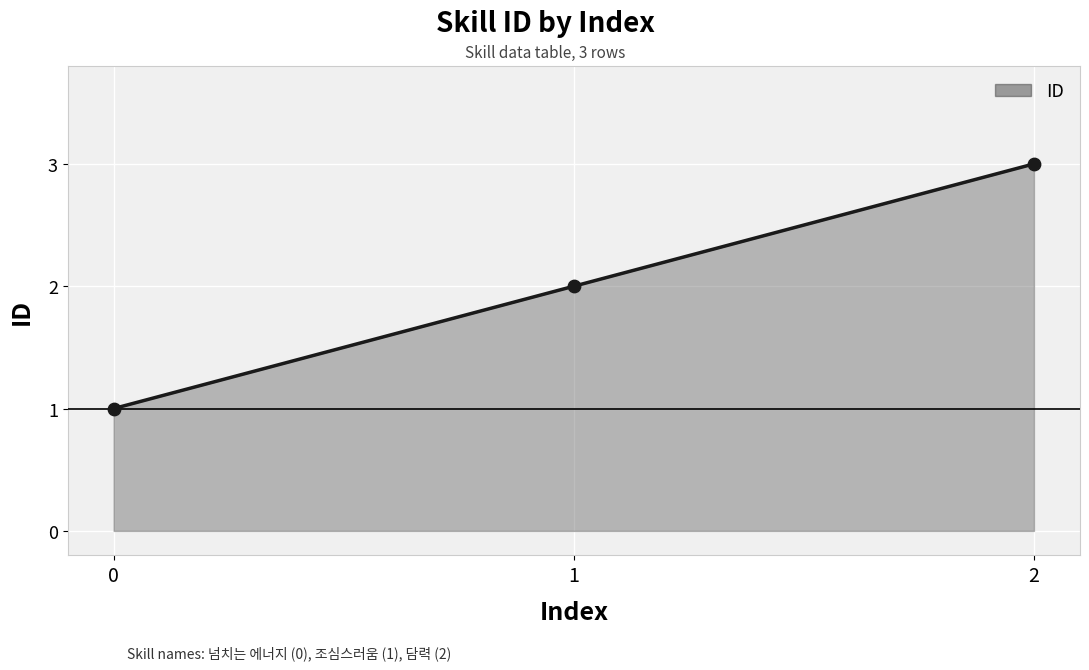

What is the change in value from 1 to 2?

+1